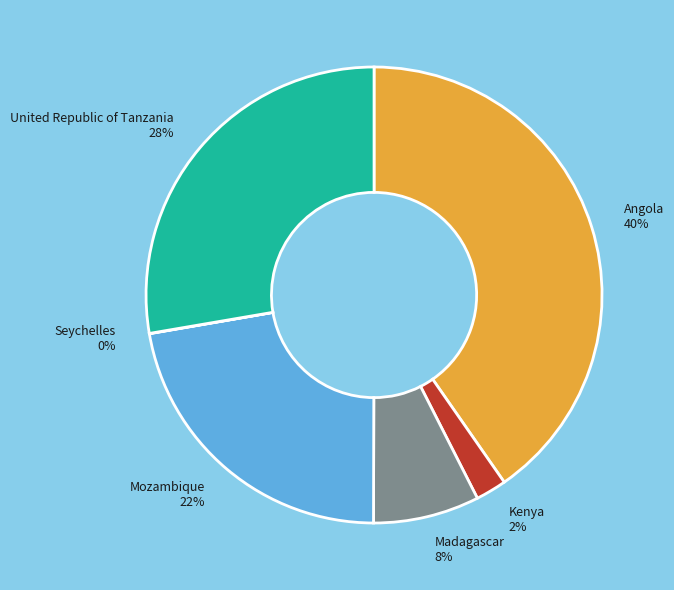

Which category has the biggest portion of the pie?

Angola